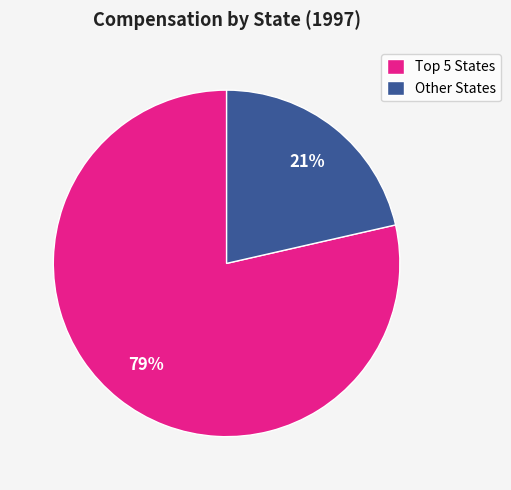

Does any single category account for the majority?

Yes